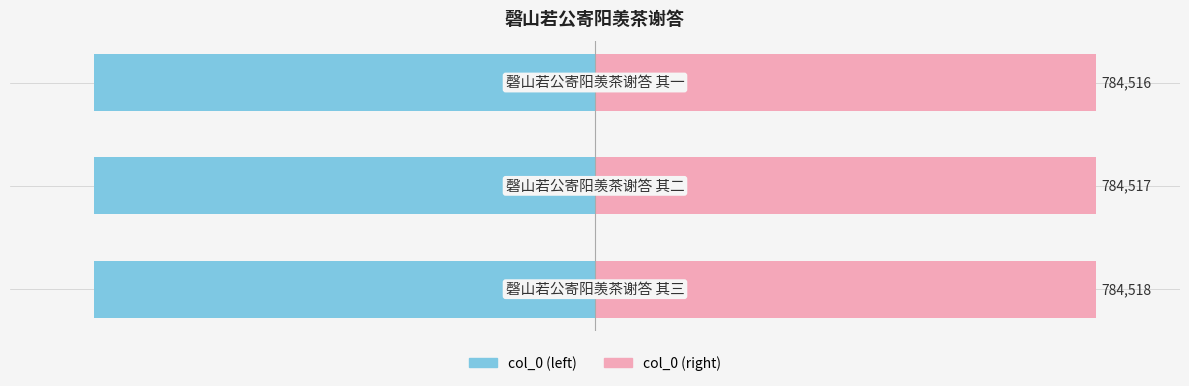

Which series has the largest total across all categories?

col_0 (right)